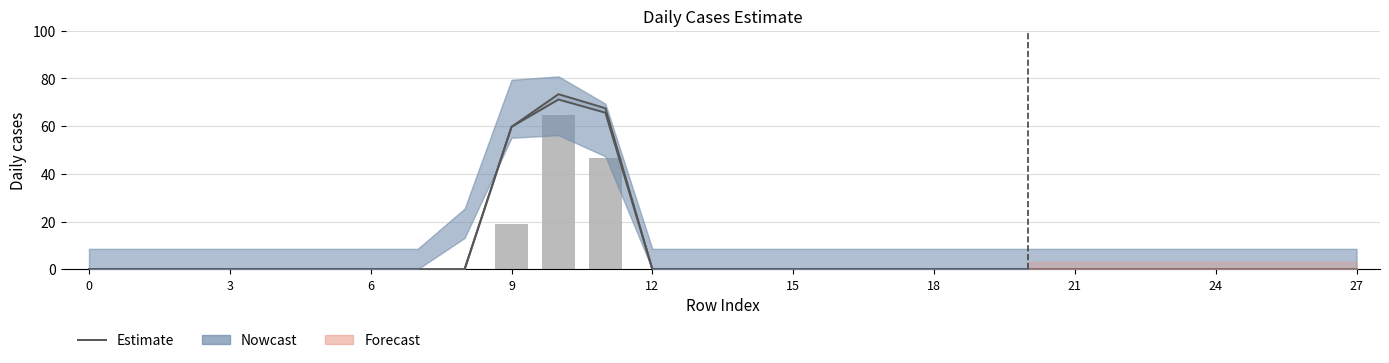

Is the value of col_10 (lower) at 0 greater than the value of col_8 (reported) at 24?

No